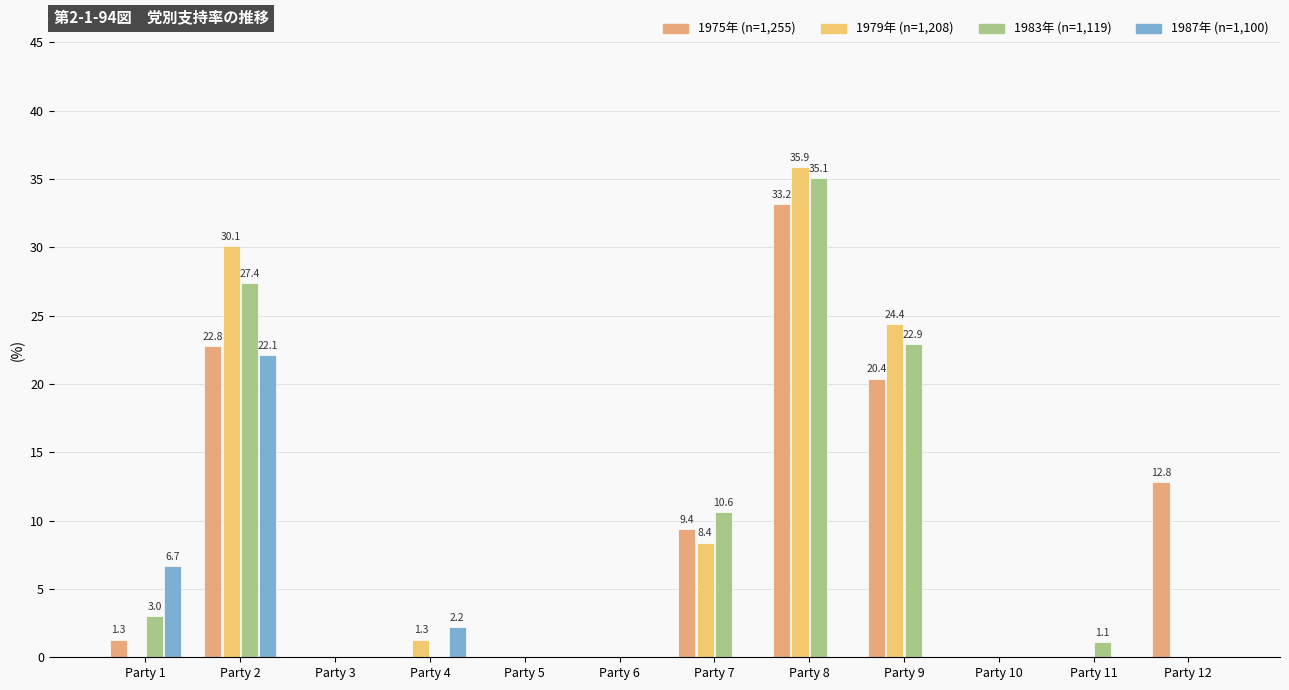

At which category is the sum across all series the highest?

Party 8